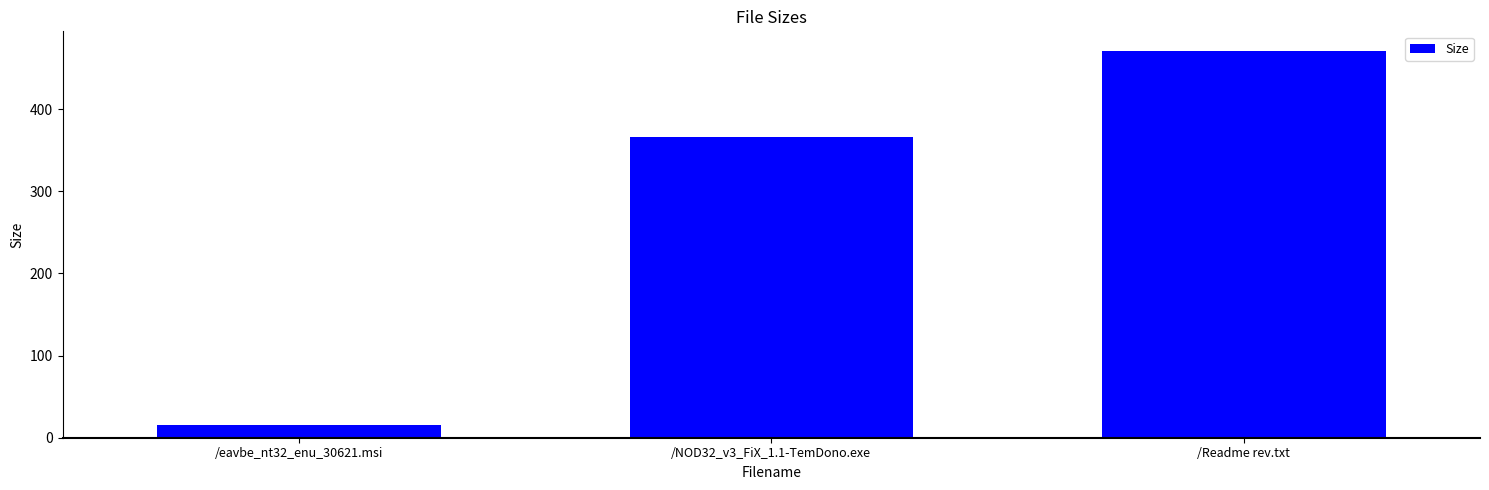

What is the sum of all values?

851.8